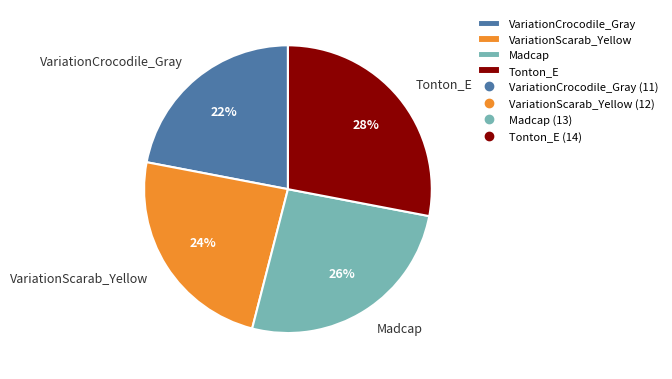

Which category has the biggest portion of the pie?

Tonton_E